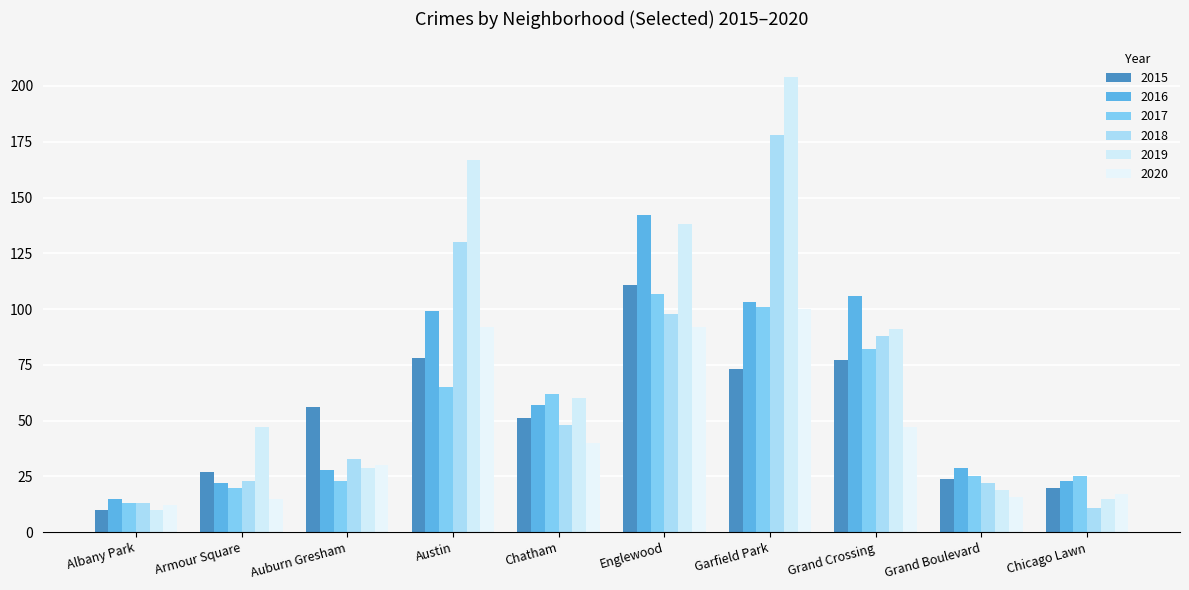

What value does the 2015 series have at Austin, to the nearest 5?

80